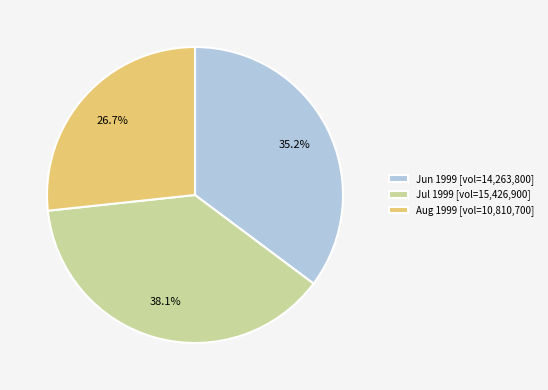

Rank the categories by value from lowest to highest.

Aug 1999 [vol=10,810,700], Jun 1999 [vol=14,263,800], Jul 1999 [vol=15,426,900]